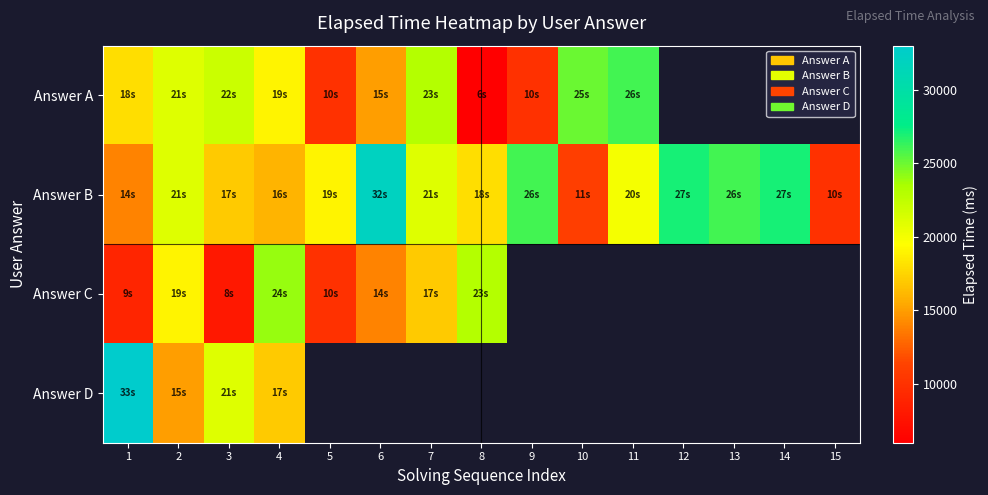

List the labels in order of Answer B value, largest first.

6, 12, 14, 9, 13, 2, 7, 11, 5, 8, 3, 4, 1, 10, 15